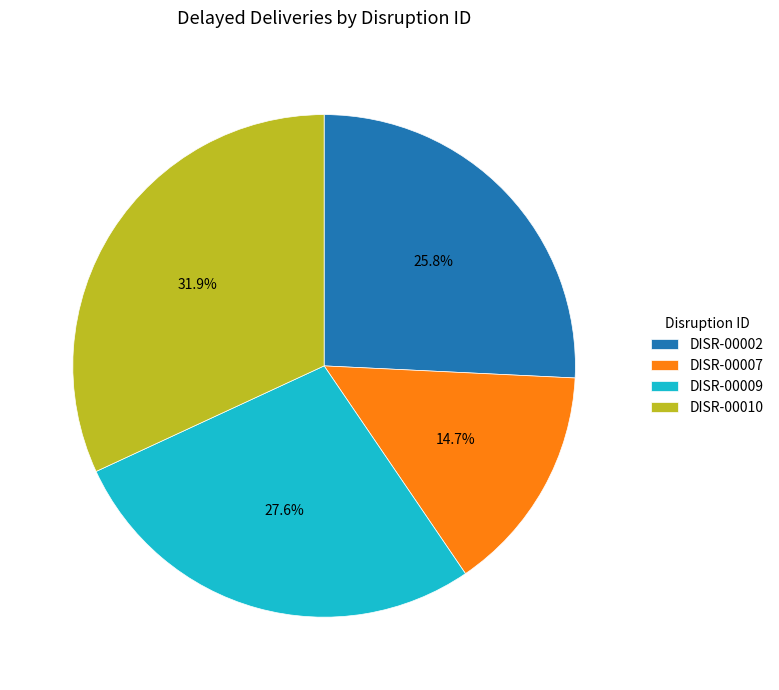

To the nearest percent, what is the average slice percentage?

25%